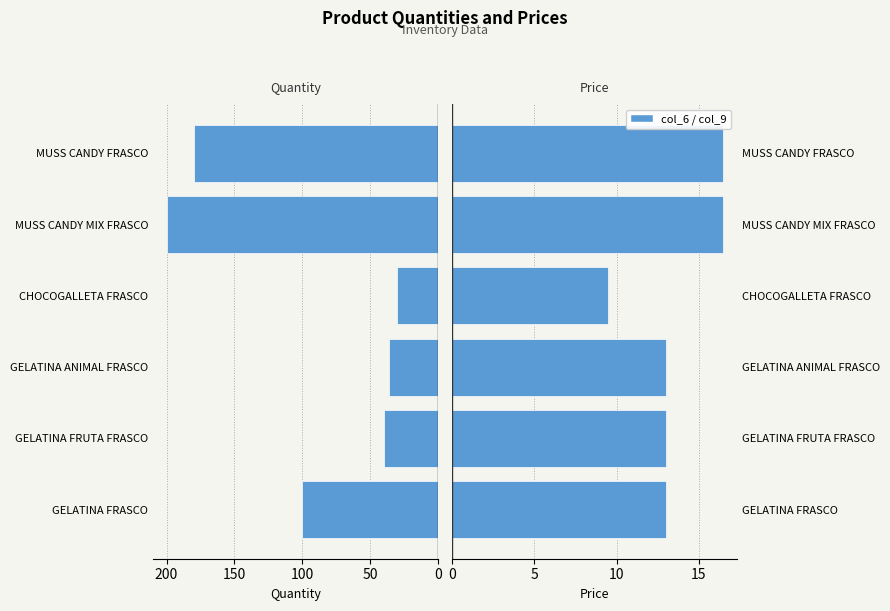

The value of col_9 at GELATINA FRUTA FRASCO is 17.0. True or false?

False